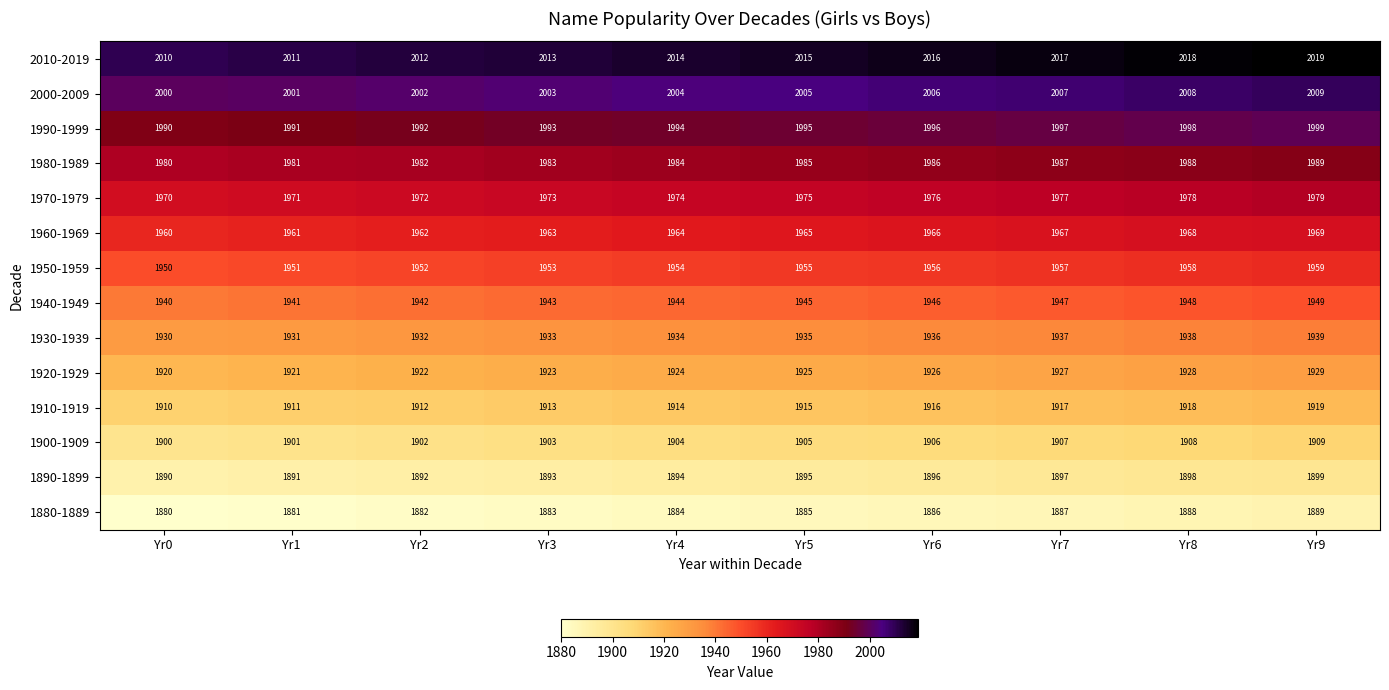

Which series has the largest total across all categories?

2010-2019